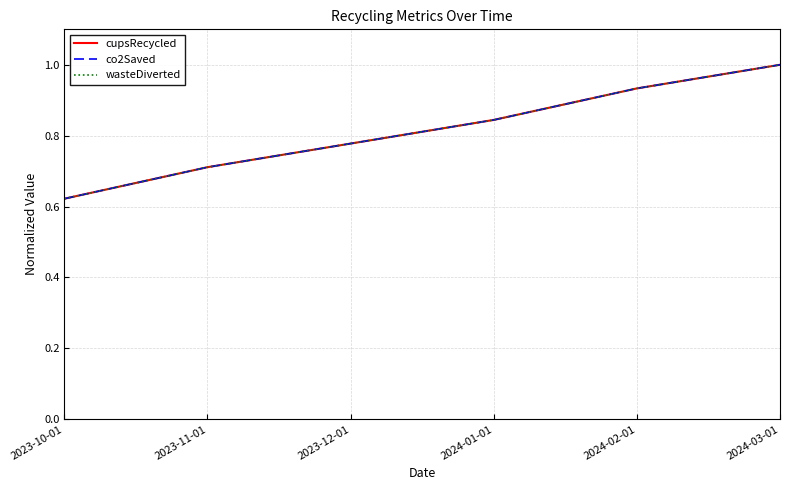

Is the value of co2Saved at 2024-02-01 greater than the value of cupsRecycled at 2023-11-01?

Yes